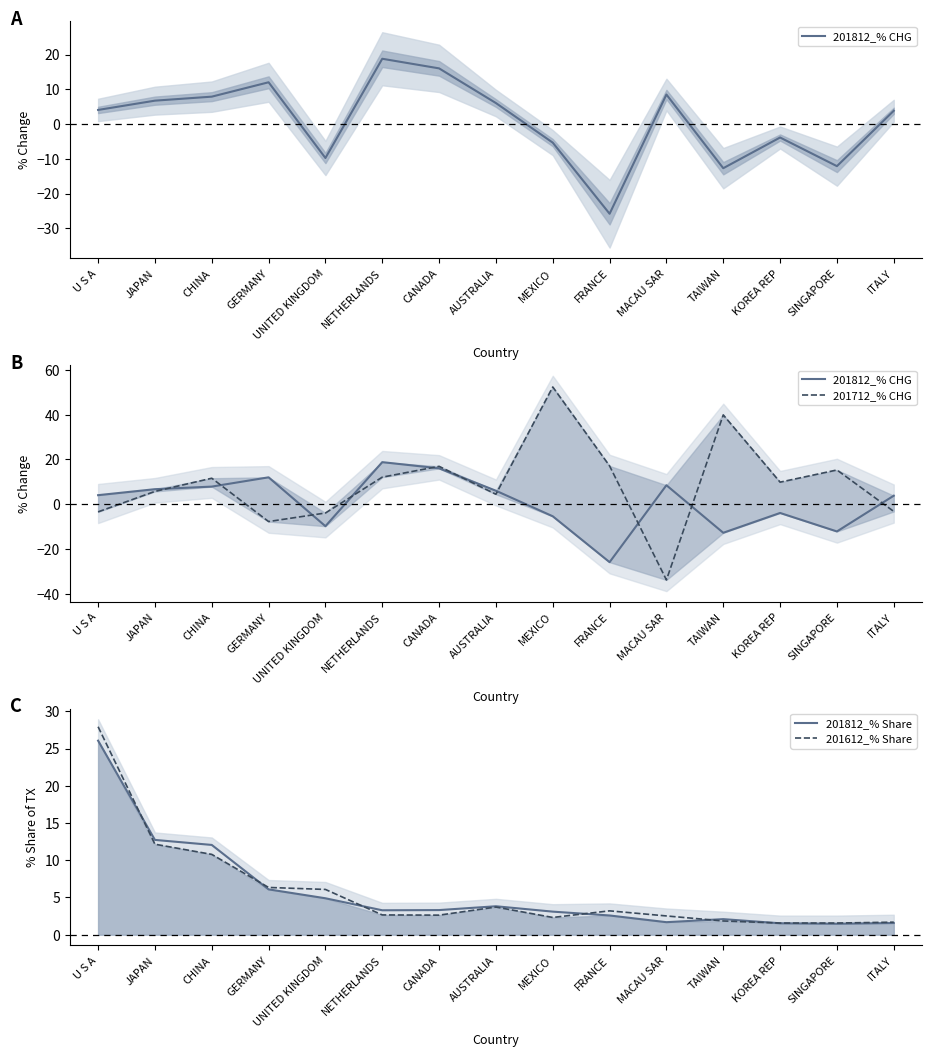

How many values in the 201812_% CHG series exceed 4?

8